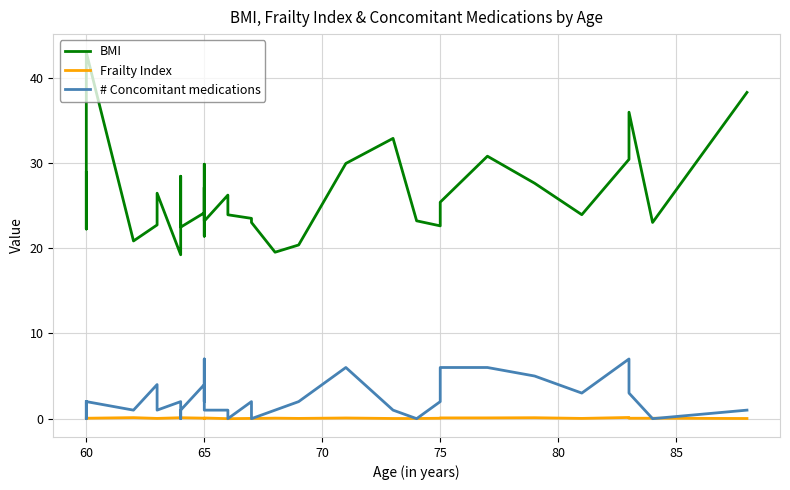

After their last crossing, which series has the higher values: # Concomitant medications or Frailty Index?

# Concomitant medications